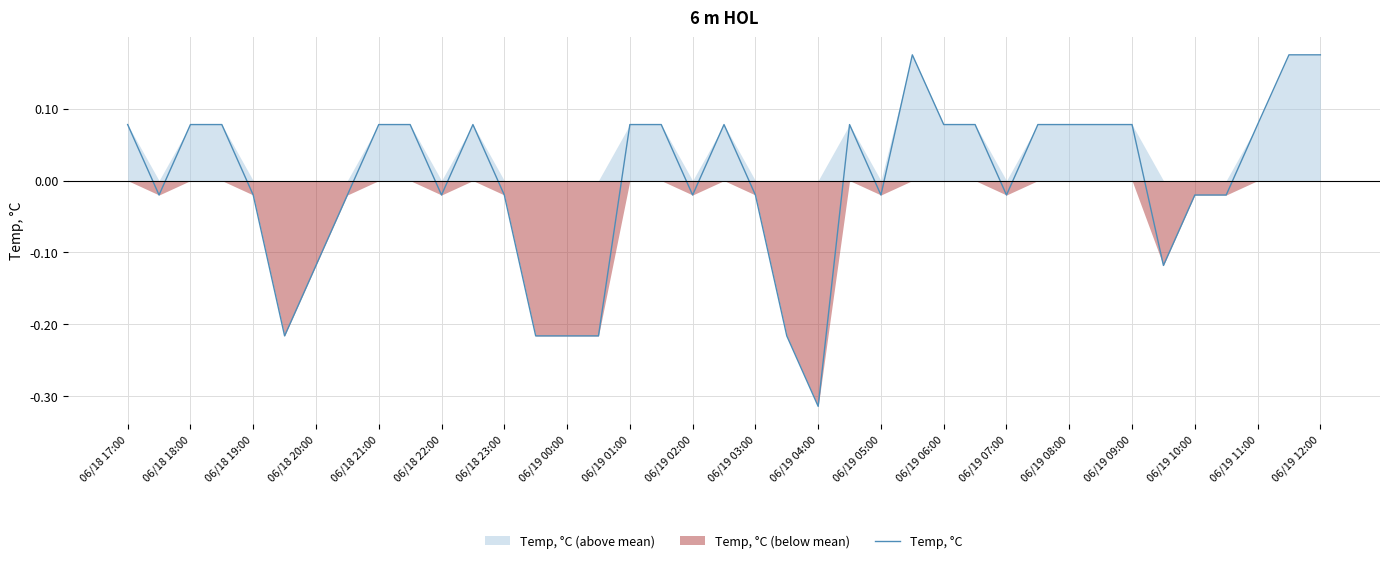

How many data points are less than 0?

19